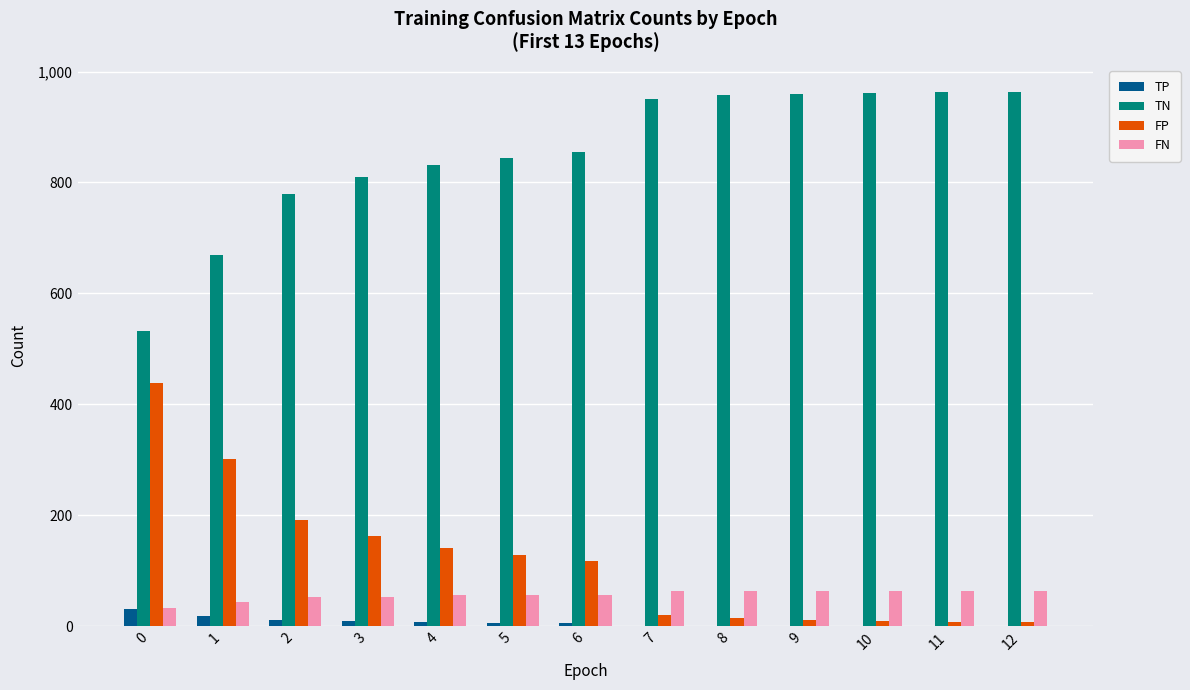

The value of TP at 11 is 0. True or false?

True